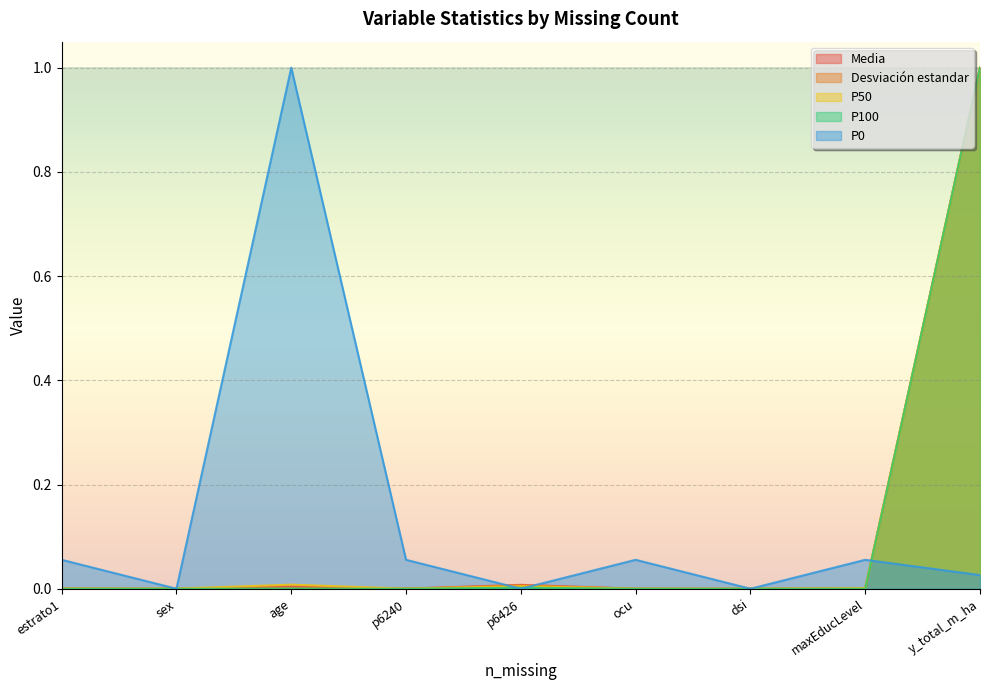

At which category does P100 reach its first local valley?

sex